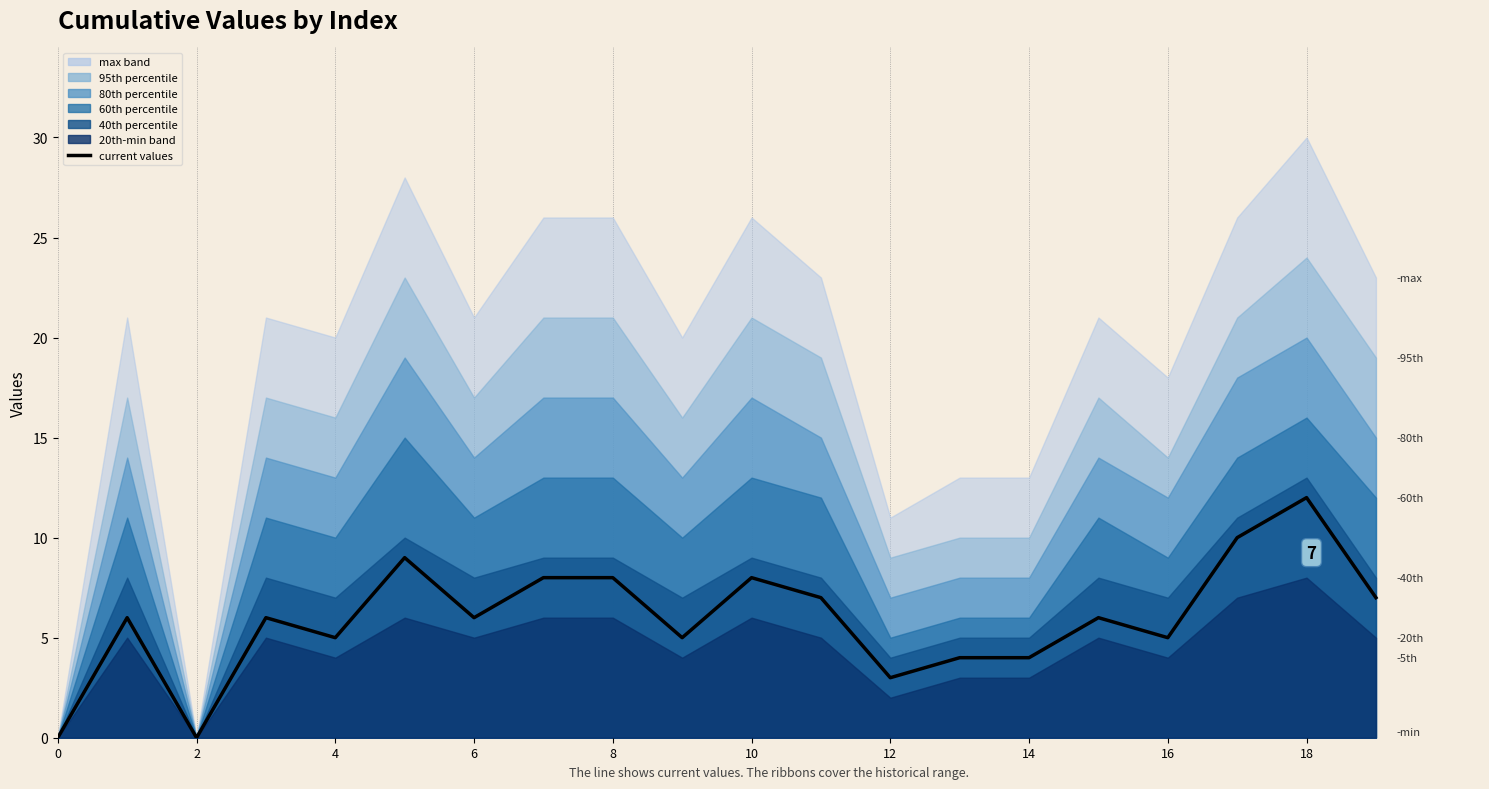

True or false: the data shows 6 at 15.

True